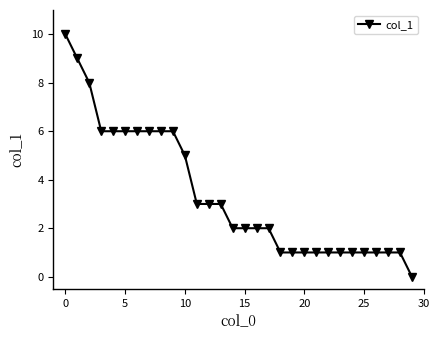

What is the difference between the second highest and minimum values?

9